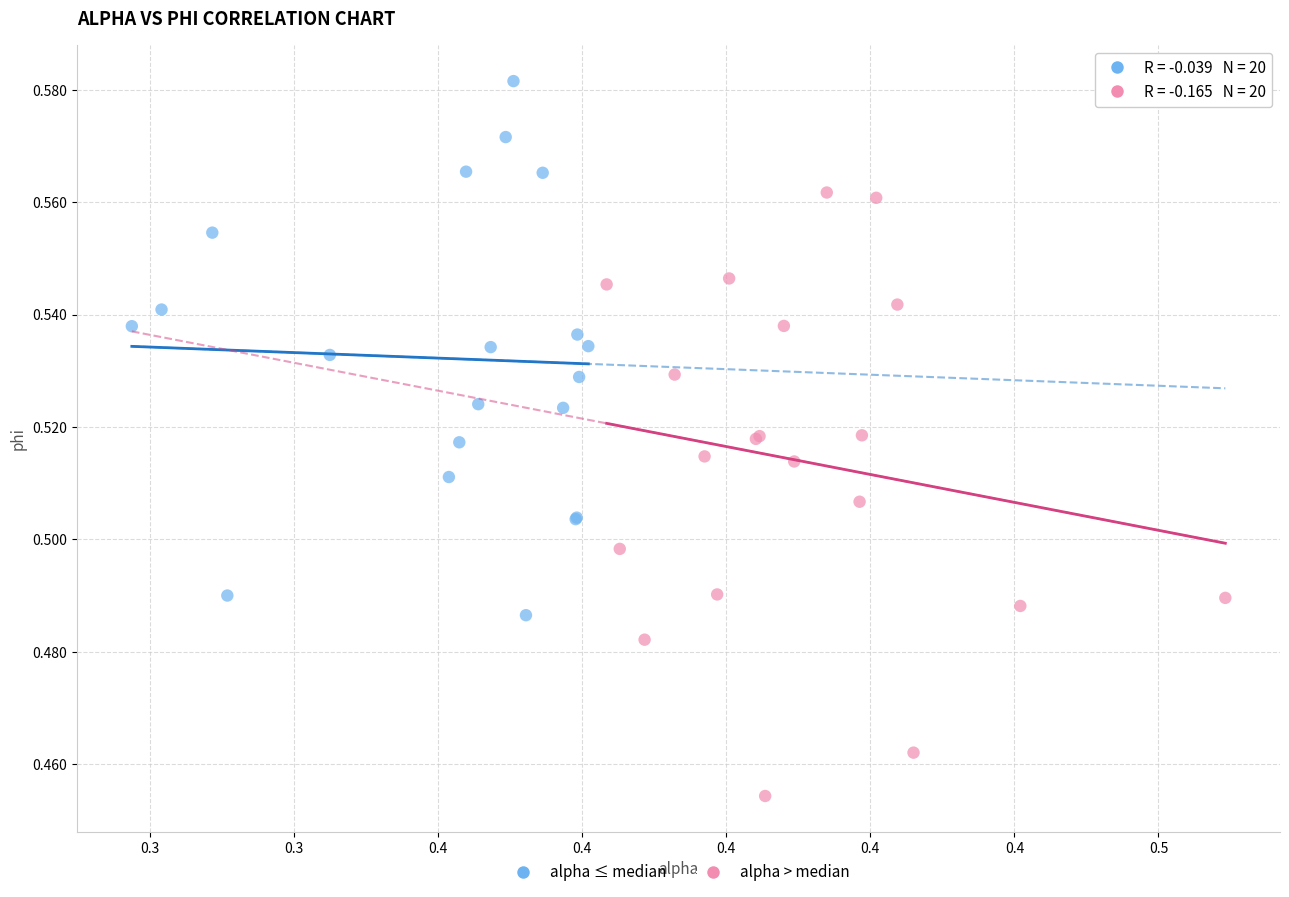

Which series contains the highest Y value?

alpha ≤ median